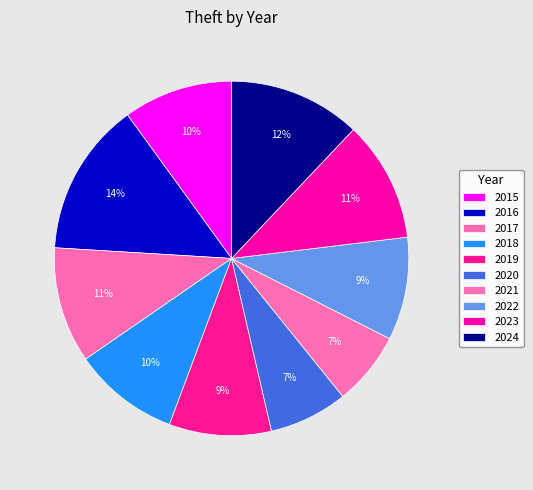

Which category has the smallest portion of the pie?

2021